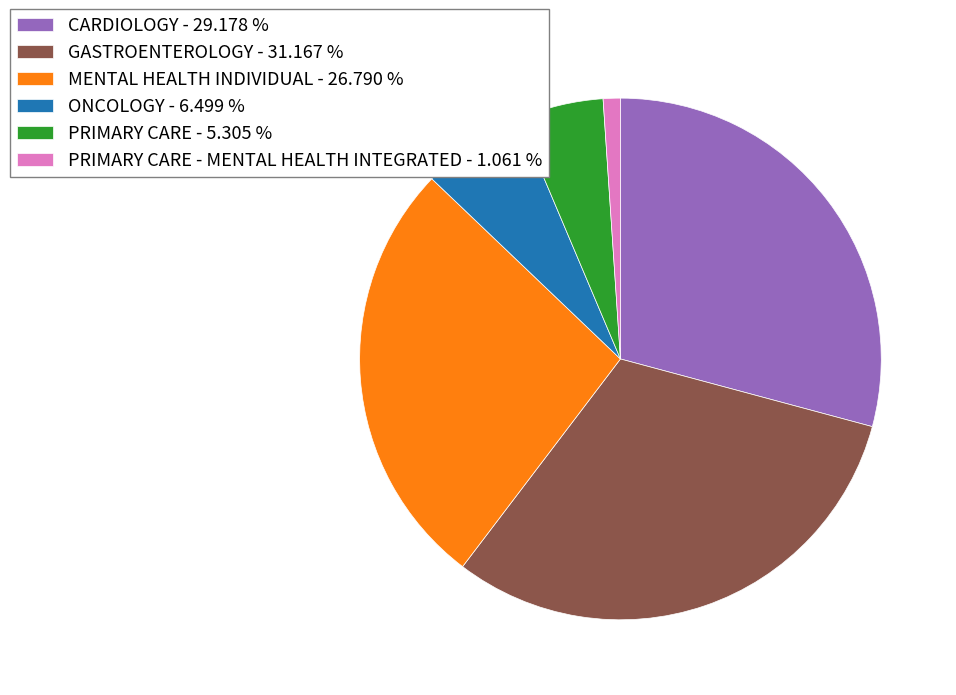

Rank the categories by value from highest to lowest.

GASTROENTEROLOGY - 31.167 %, CARDIOLOGY - 29.178 %, MENTAL HEALTH INDIVIDUAL - 26.790 %, ONCOLOGY - 6.499 %, PRIMARY CARE - 5.305 %, PRIMARY CARE - MENTAL HEALTH INTEGRATED - 1.061 %